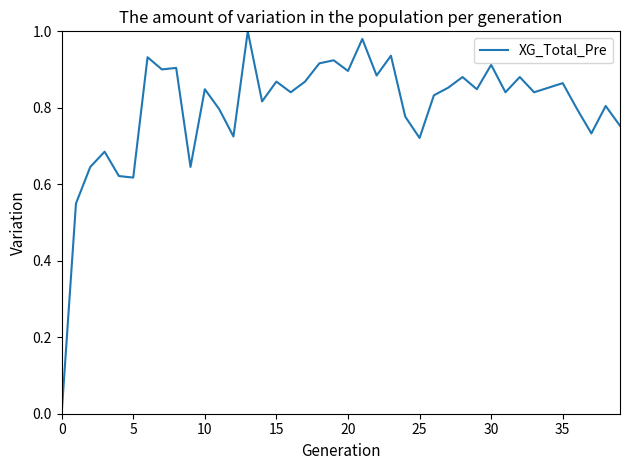

Is this an area chart (filled region under the line)?

No